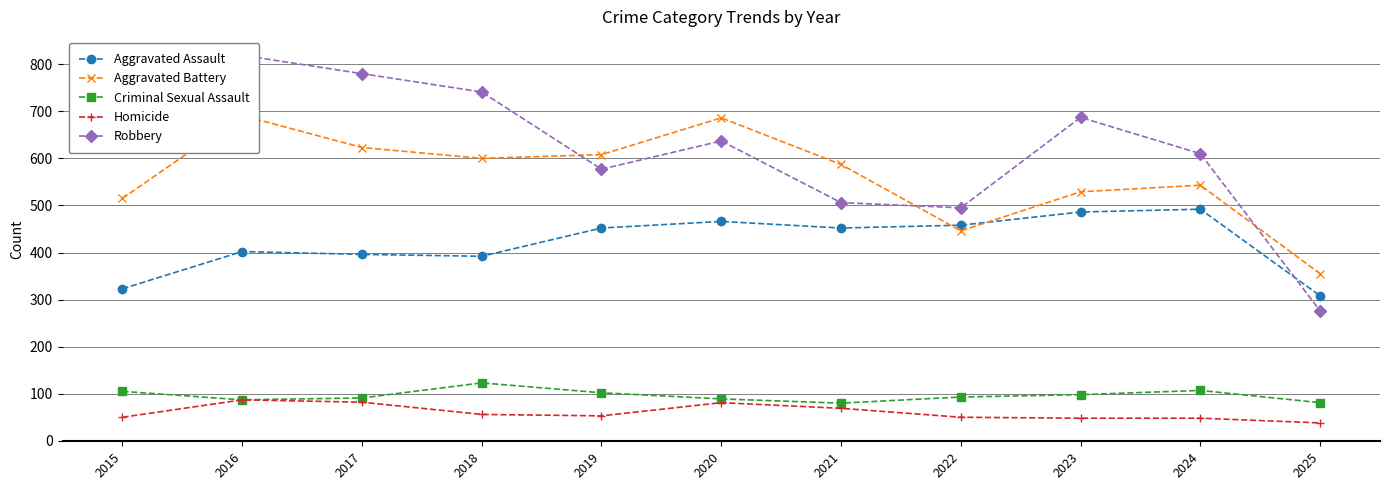

True or false: Criminal Sexual Assault has a value of 107 at 2024.

True